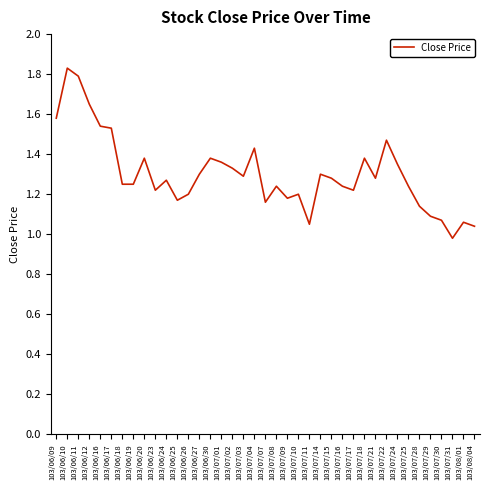

What is the sum of all values?

50.7